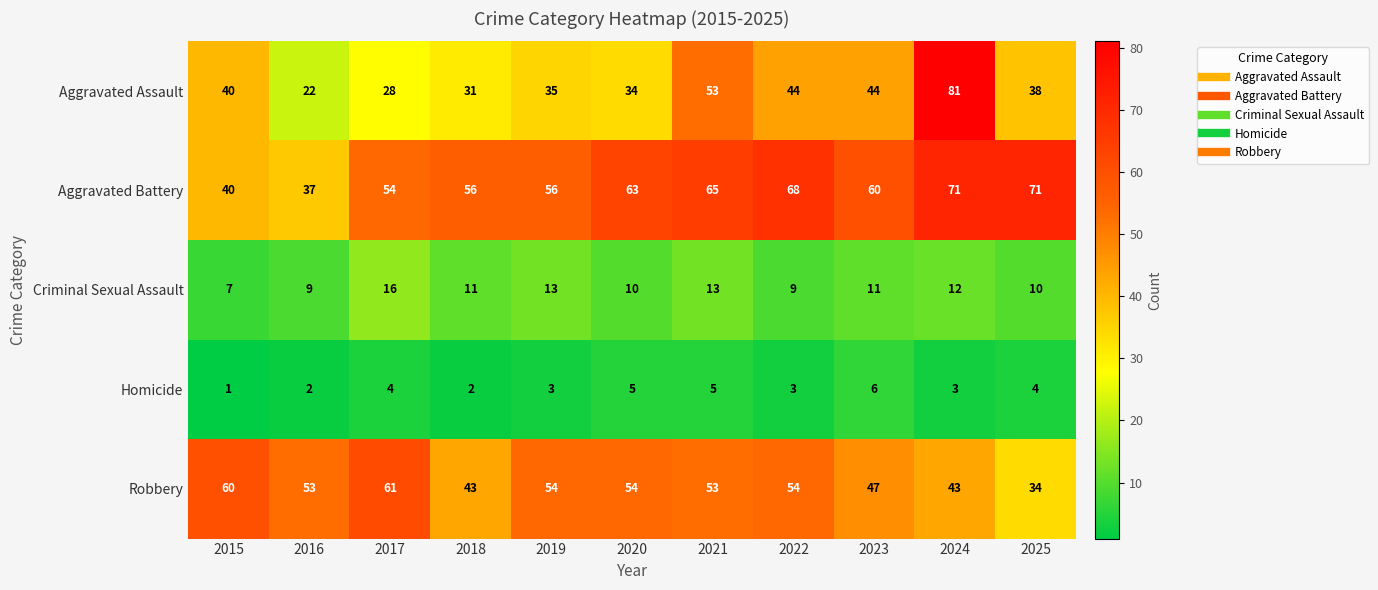

Which series has the largest total across all categories?

Aggravated Battery